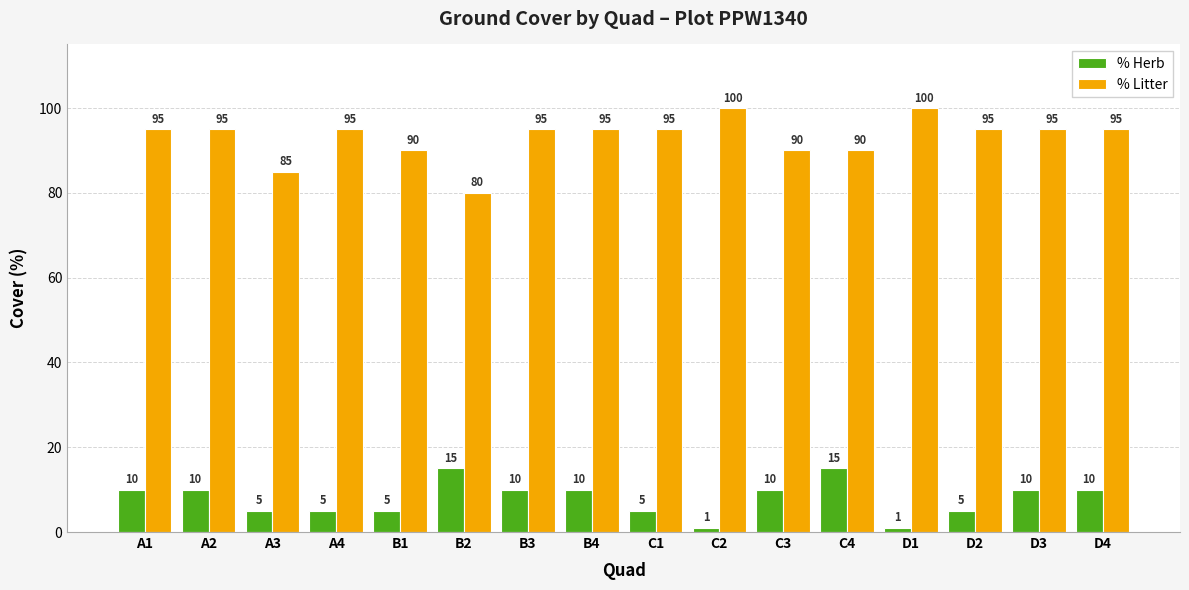

What is the value of the % Litter bar at the 10th from the left?

100